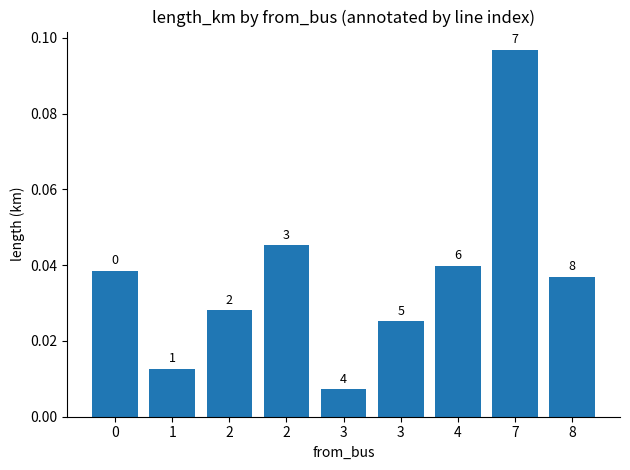

Does the chart contain any negative values?

No